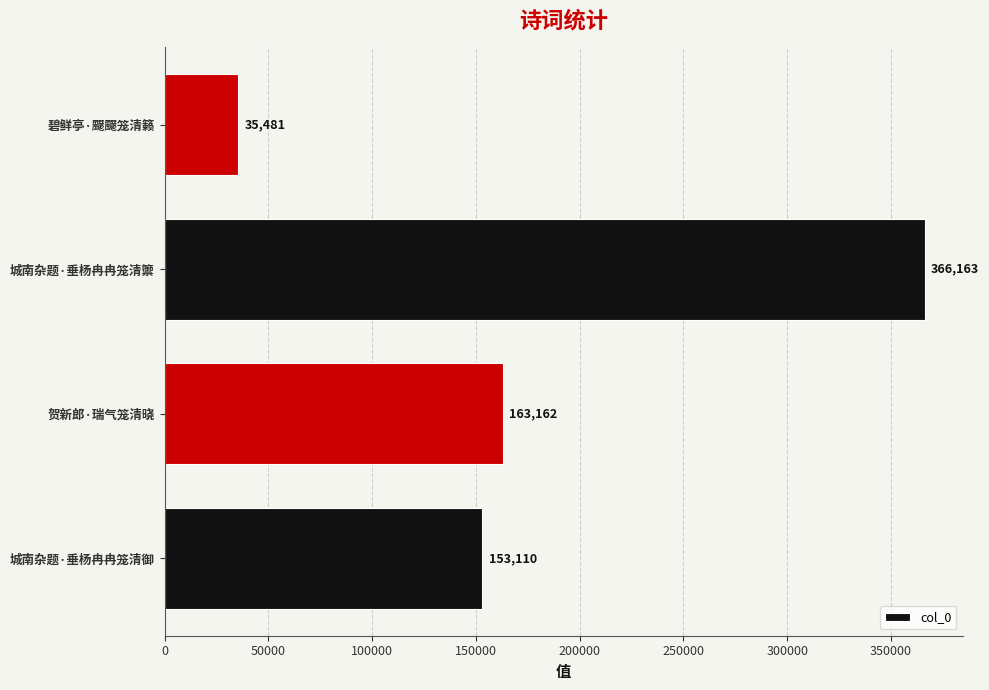

List the labels in order of value, smallest first.

碧鲜亭·飋飋笼清籁, 城南杂题·垂杨冉冉笼清御, 贺新郎·瑞气笼清晓, 城南杂题·垂杨冉冉笼清籞